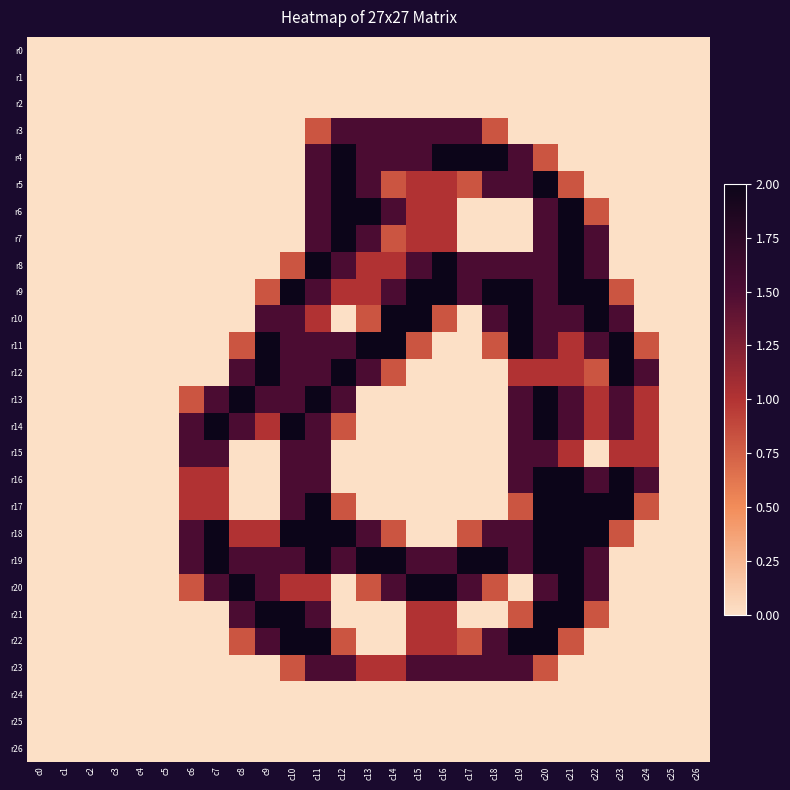

Which series has the widest spread of values?

r4